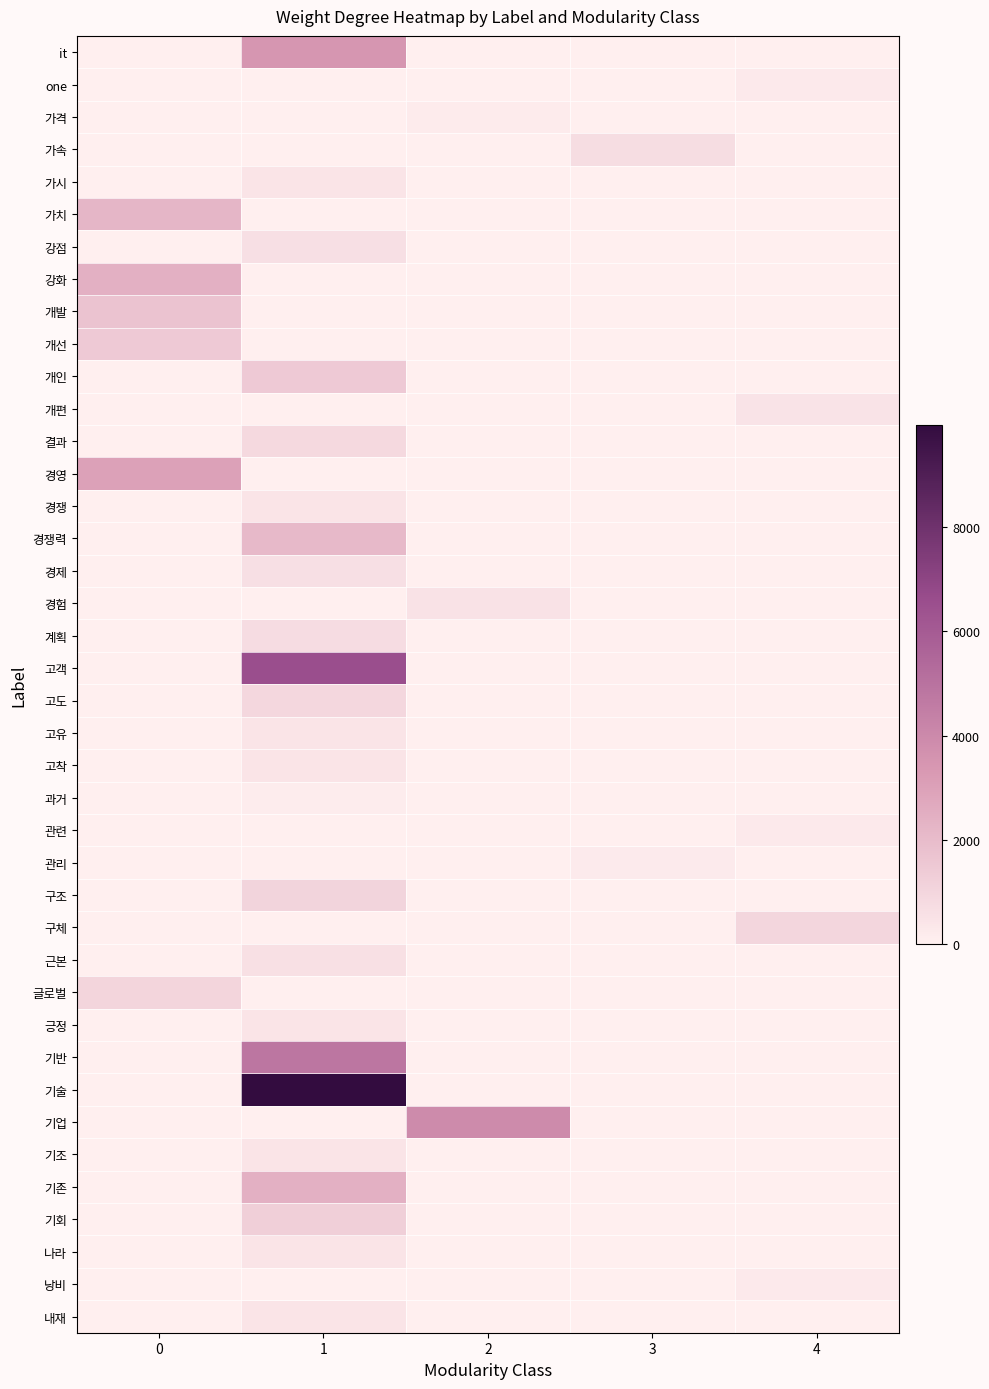

Reading left to right, list all the values displayed in this chart.

it: 0=0	1=3452	2=0	3=0	4=0
one: 0=0	1=0	2=0	3=0	4=248
가격: 0=0	1=0	2=192	3=0	4=0
가속: 0=0	1=0	2=0	3=702	4=0
가시: 0=0	1=446	2=0	3=0	4=0
가치: 0=2190	1=0	2=0	3=0	4=0
강점: 0=0	1=638	2=0	3=0	4=0
강화: 0=2420	1=0	2=0	3=0	4=0
개발: 0=1710	1=0	2=0	3=0	4=0
개선: 0=1450	1=0	2=0	3=0	4=0
개인: 0=0	1=1476	2=0	3=0	4=0
개편: 0=0	1=0	2=0	3=0	4=492
결과: 0=0	1=888	2=0	3=0	4=0
경영: 0=3030	1=0	2=0	3=0	4=0
경쟁: 0=0	1=446	2=0	3=0	4=0
경쟁력: 0=0	1=2092	2=0	3=0	4=0
경제: 0=0	1=644	2=0	3=0	4=0
경험: 0=0	1=0	2=530	3=0	4=0
계획: 0=0	1=756	2=0	3=0	4=0
고객: 0=0	1=6564	2=0	3=0	4=0
고도: 0=0	1=954	2=0	3=0	4=0
고유: 0=0	1=446	2=0	3=0	4=0
고착: 0=0	1=446	2=0	3=0	4=0
과거: 0=0	1=140	2=0	3=0	4=0
관련: 0=0	1=0	2=0	3=0	4=248
관리: 0=0	1=0	2=0	3=198	4=0
구조: 0=0	1=1086	2=0	3=0	4=0
구체: 0=0	1=0	2=0	3=0	4=1010
근본: 0=0	1=586	2=0	3=0	4=0
글로벌: 0=1038	1=0	2=0	3=0	4=0
긍정: 0=0	1=446	2=0	3=0	4=0
기반: 0=0	1=4826	2=0	3=0	4=0
기술: 0=0	1=9966	2=0	3=0	4=0
기업: 0=0	1=0	2=3924	3=0	4=0
기조: 0=0	1=446	2=0	3=0	4=0
기존: 0=0	1=2426	2=0	3=0	4=0
기회: 0=0	1=1278	2=0	3=0	4=0
나라: 0=0	1=446	2=0	3=0	4=0
낭비: 0=0	1=0	2=0	3=0	4=248
내재: 0=0	1=446	2=0	3=0	4=0